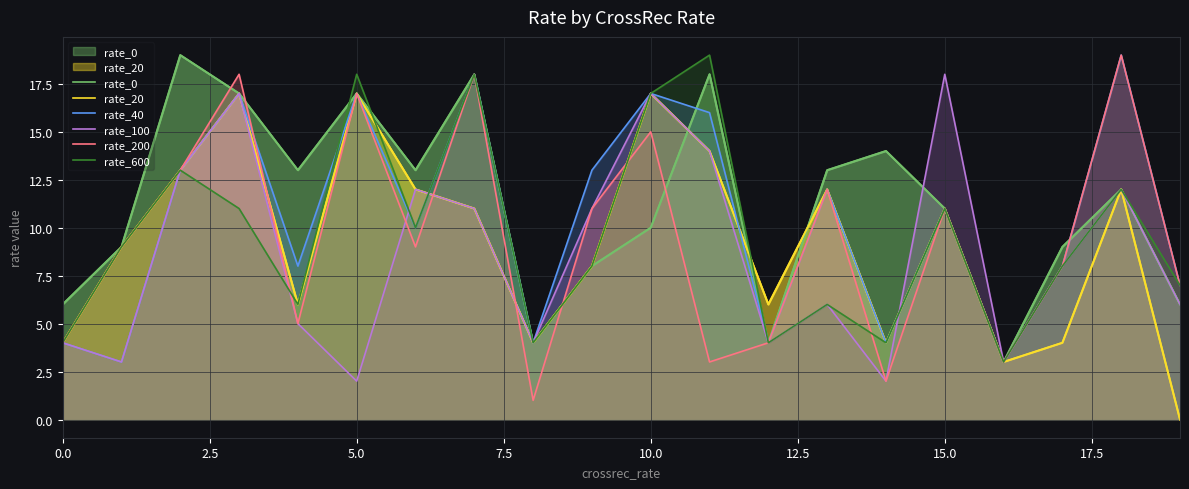

What is the difference between the rate_200 values at 5.0 and 17.5?

5